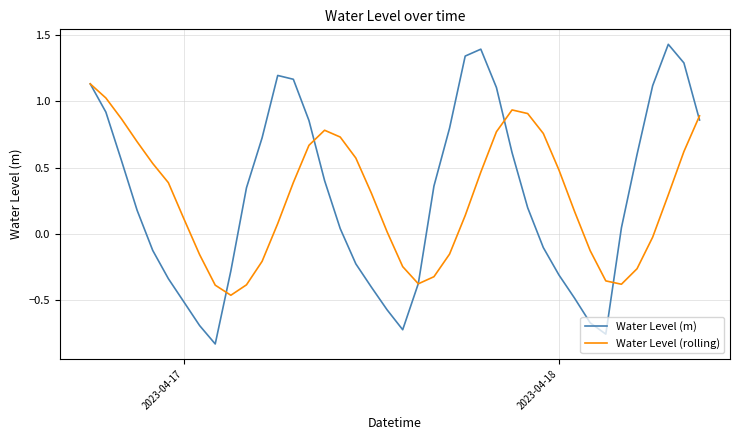

What are all the series names shown in the legend?

Water Level (m), Water Level (rolling)